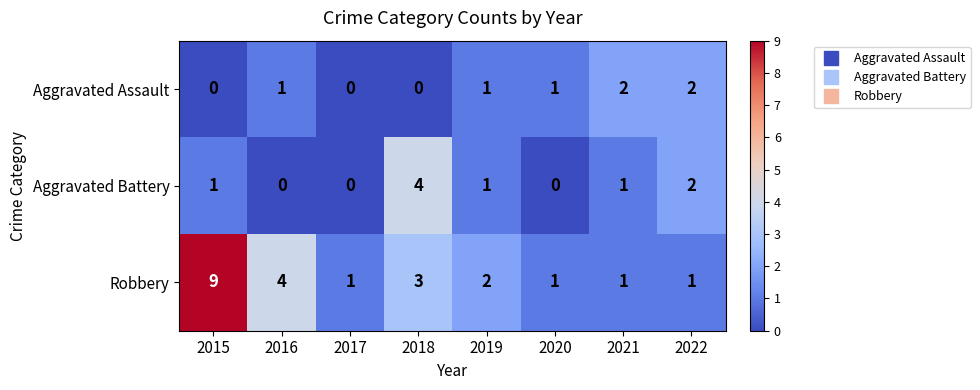

Which series has the largest total across all categories?

Robbery